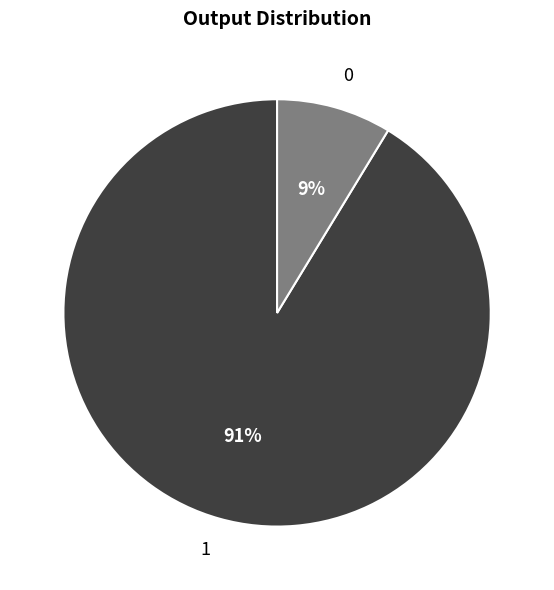

To the nearest percent, what portion does 1 represent?

91%